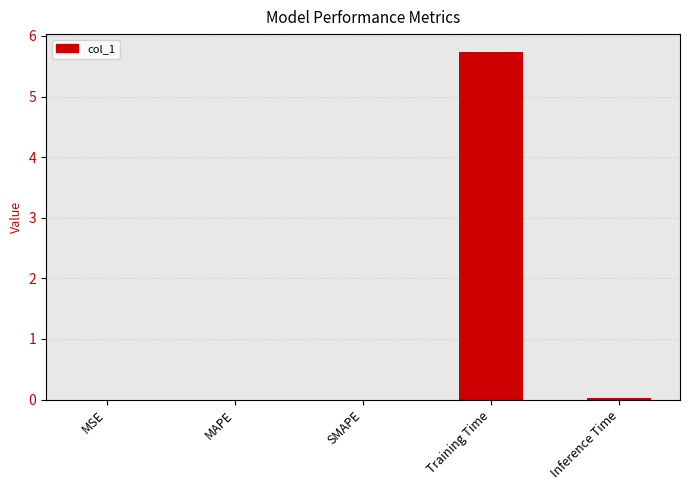

The chart shows a value of 0.0 at SMAPE. True or false?

True